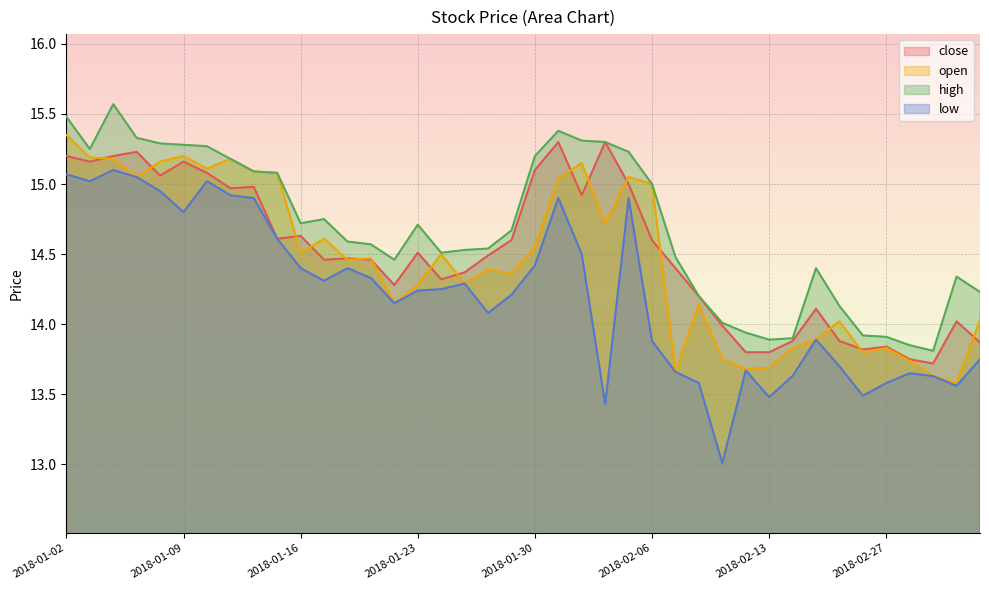

What is the total value across all series at 2018-02-28?

55.0